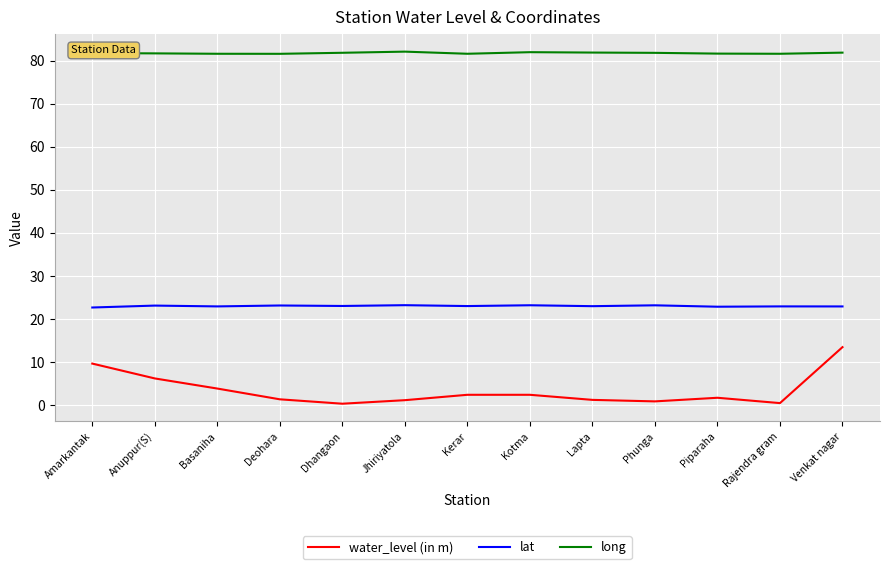

What position from the right is Amarkantak?

13